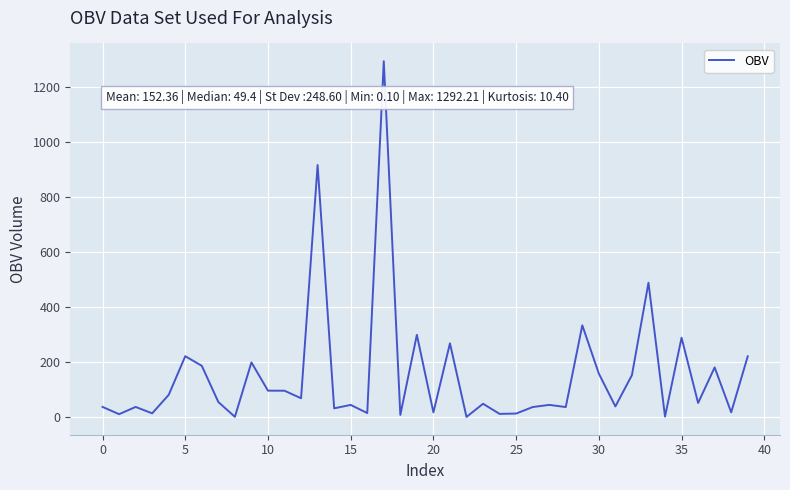

What is the maximum value shown in the chart?

1292.2